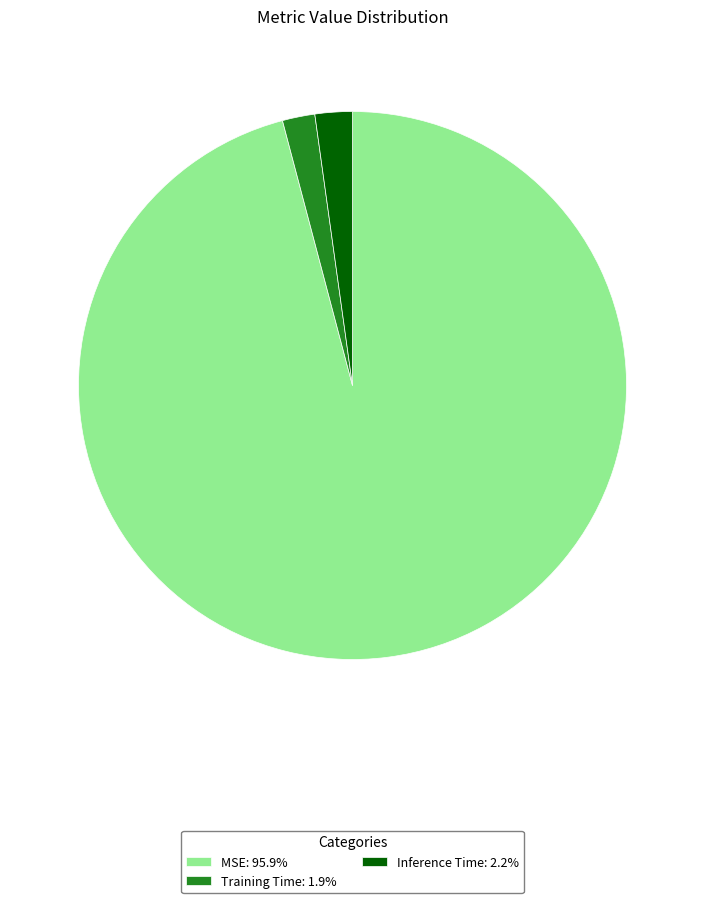

What is the majority slice?

MSE